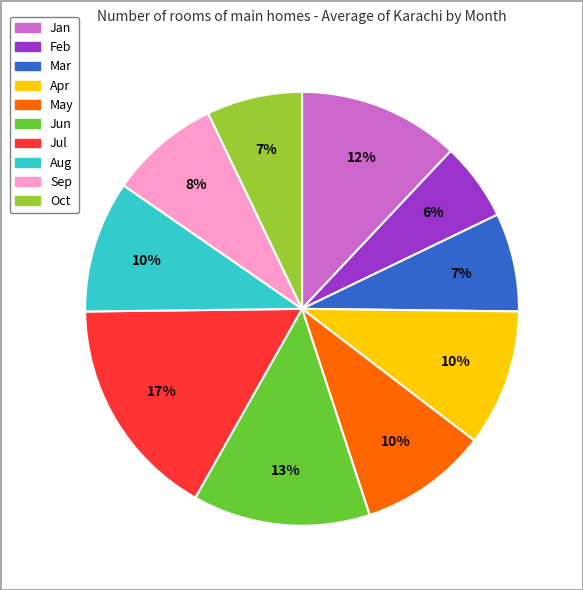

Is there any slice that represents more than half of the pie?

No